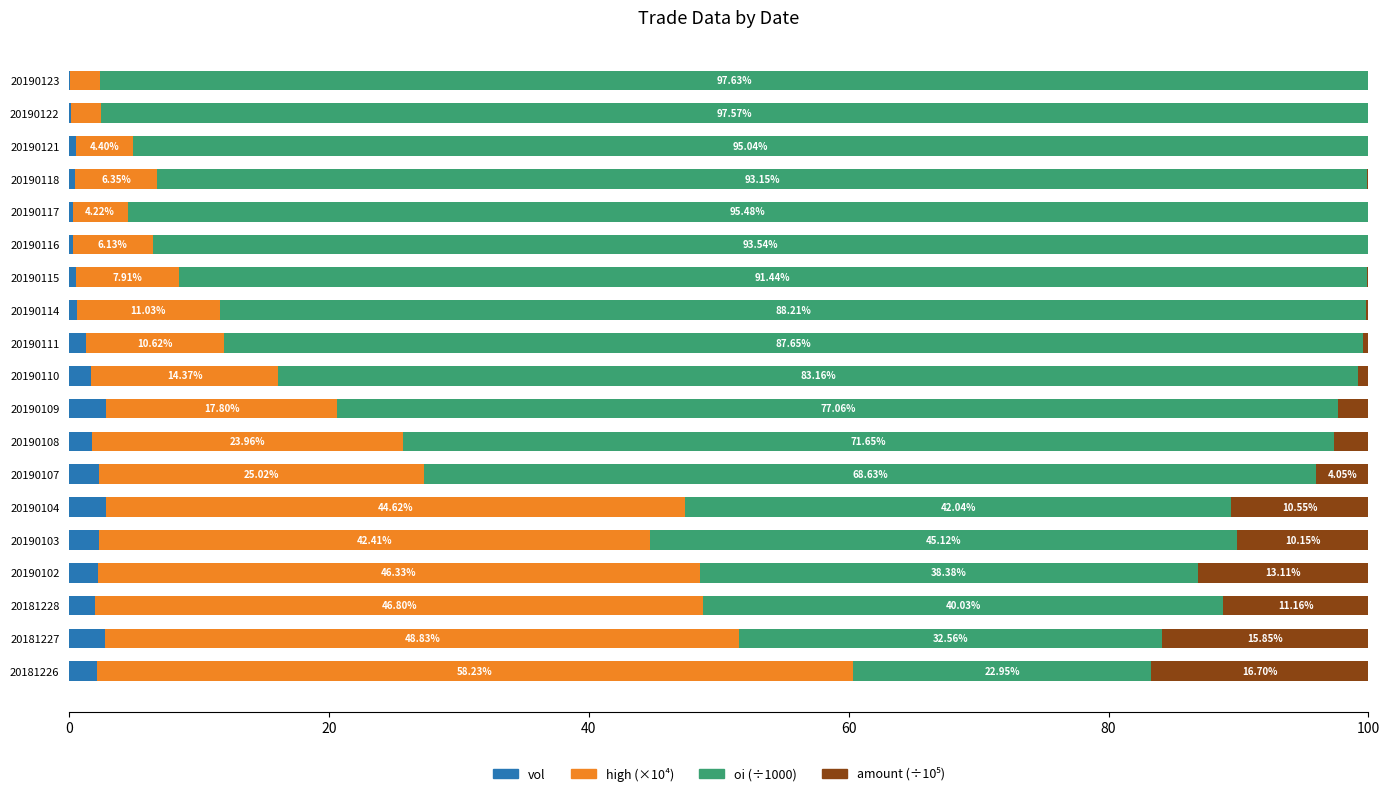

What is the total value across all series at 20190107?

100.0